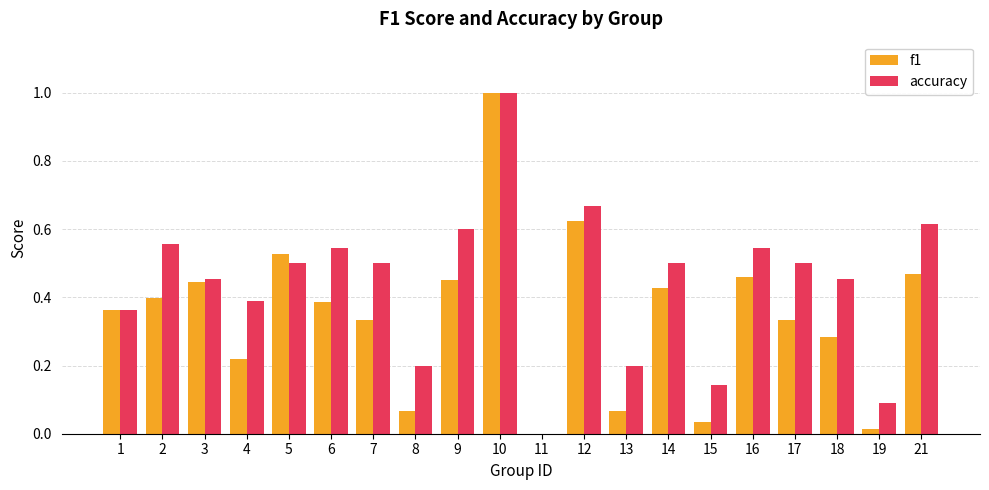

Which series changed the most between 4 and 6?

f1